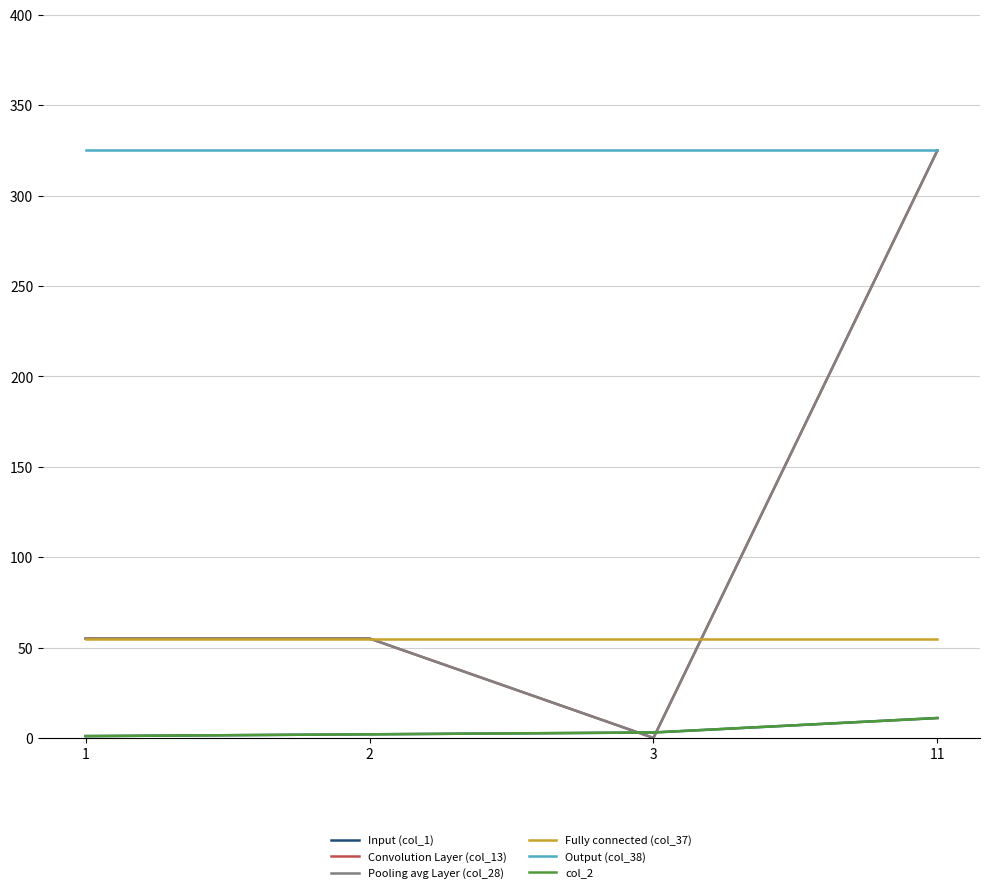

Is this an area chart (filled region under the line)?

No